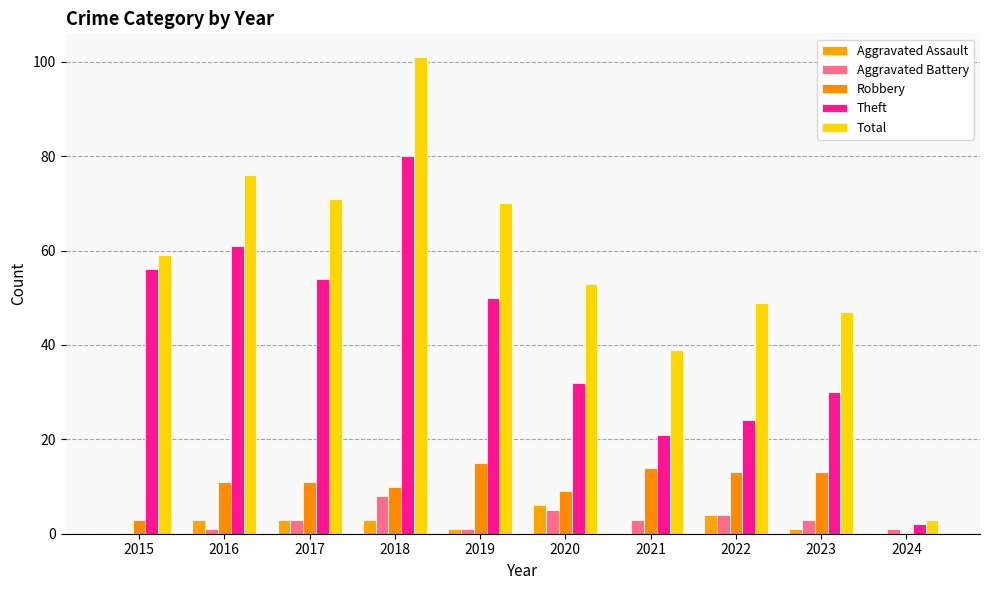

Which series has the largest total across all categories?

Total